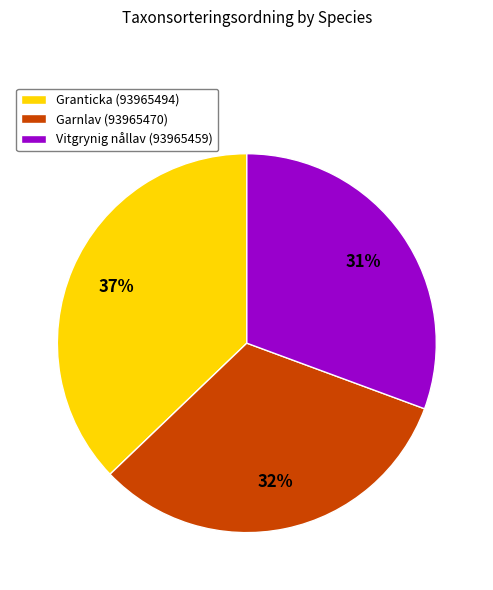

To the nearest percent, what is the combined percentage of Vitgrynig nållav (93965459) and Garnlav (93965470)?

63%